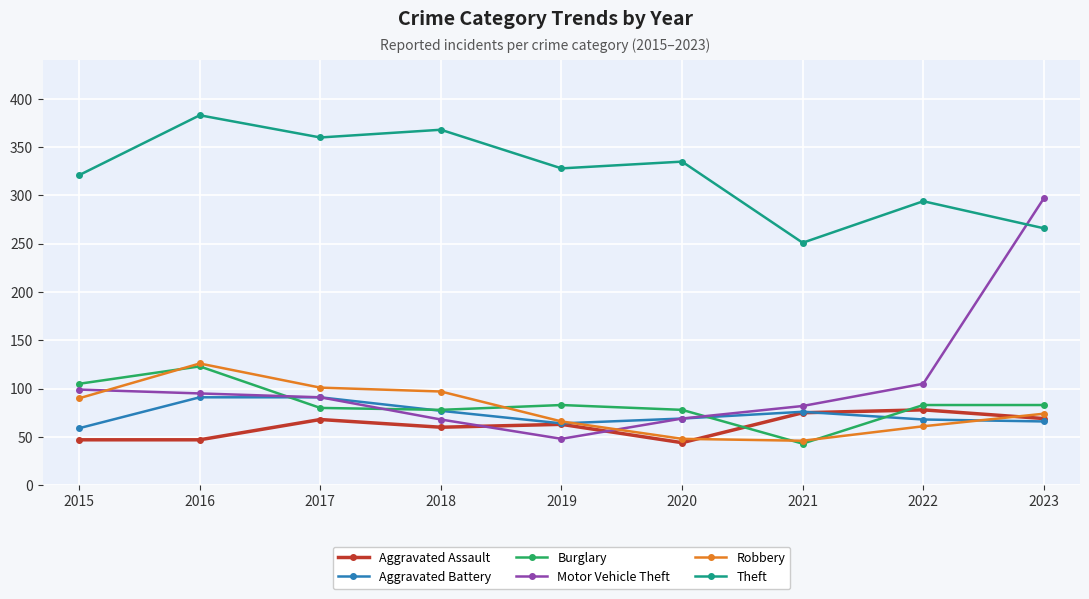

At how many categories does at least one series exceed 161?

9